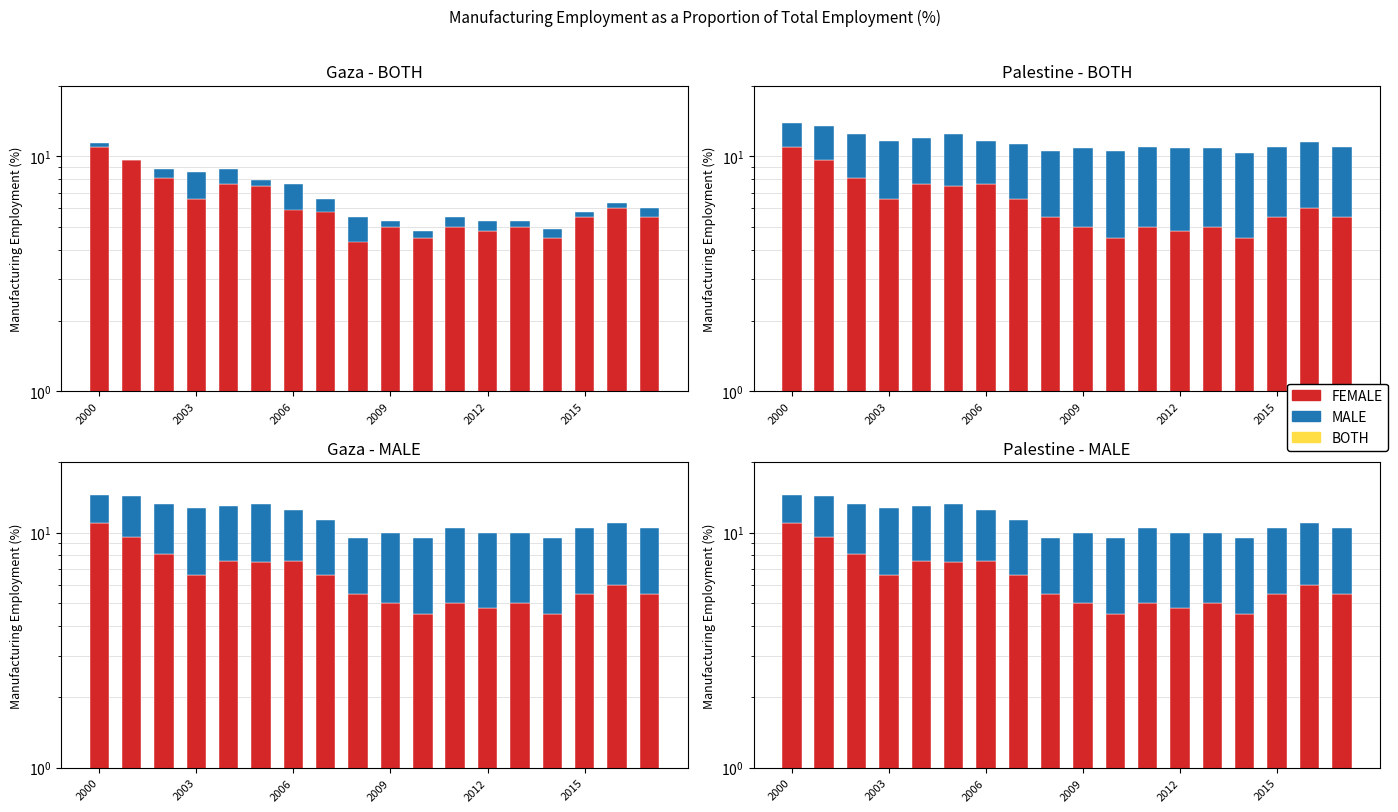

Reading right to left, what are all the values shown in this chart?

FEMALE: 5.5	6.0	5.5	4.5	5.0	4.8	5.0	4.5	5.0	5.5	6.6	7.6	7.5	7.6	6.6	8.1	9.6	11.0
MALE: 5.0	5.0	5.0	5.0	5.0	5.2	5.5	5.0	5.0	4.0	4.7	4.9	5.8	5.4	6.1	5.1	4.7	3.4